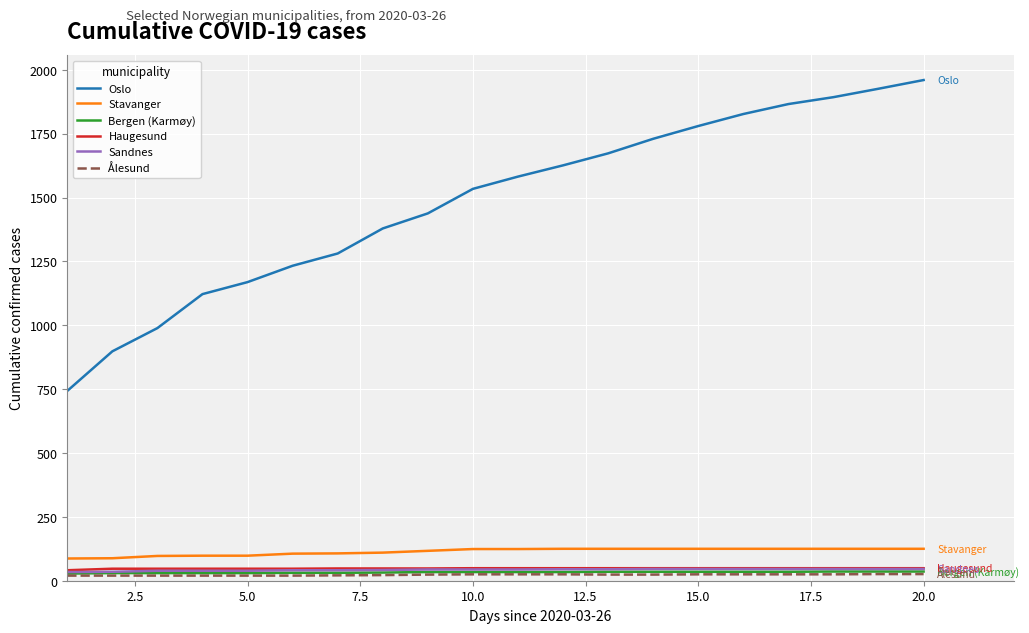

True or false: Haugesund and Oslo intersect in this chart.

False